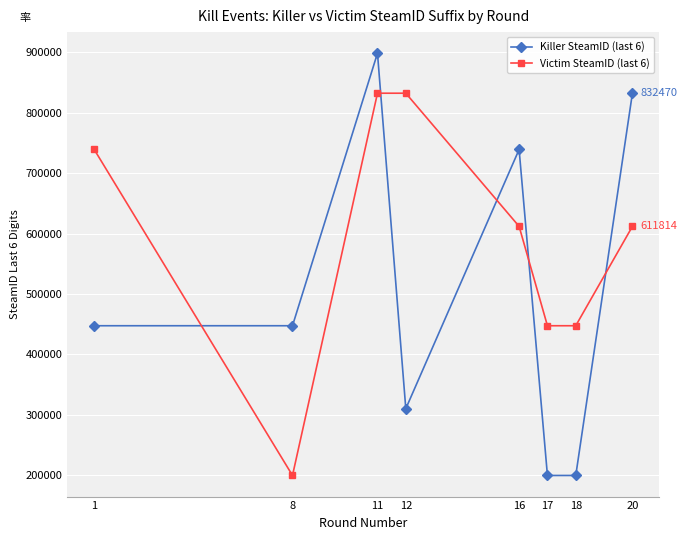

The Victim SteamID (last 6) series shows 1067099 at 20. True or false?

False